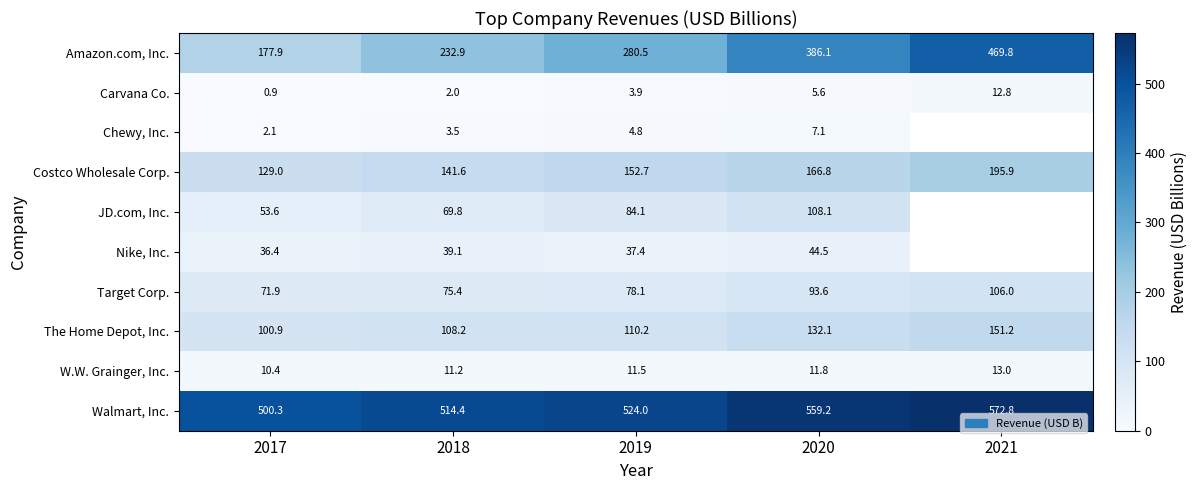

Is the value of Costco Wholesale Corp. at 2019 greater than the value of Amazon.com, Inc. at 2020?

No